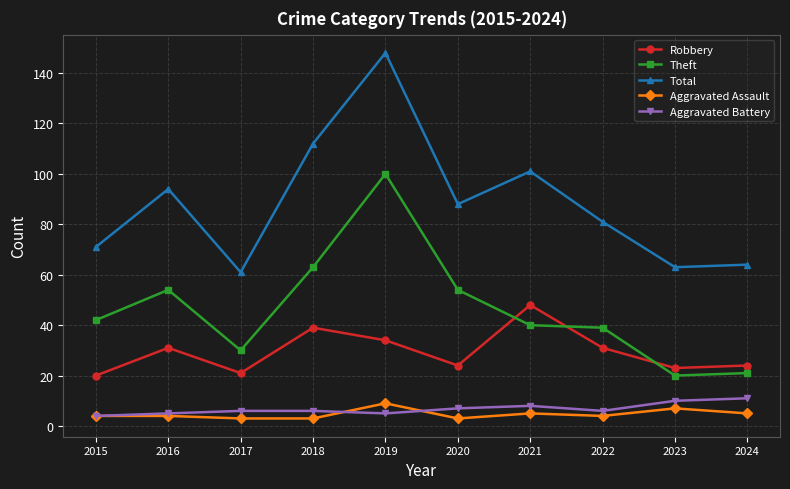

Which series has the widest spread of values?

Total